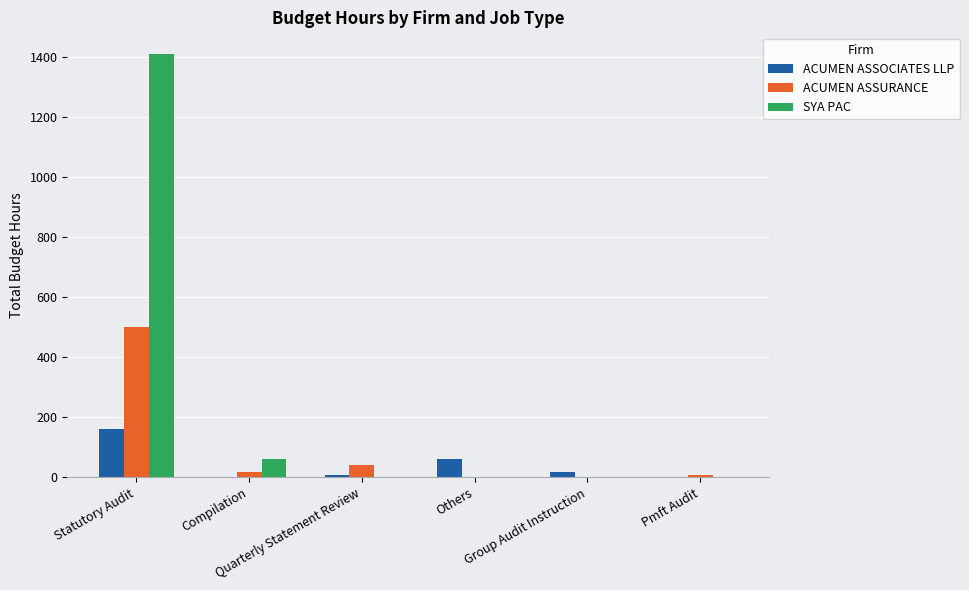

The ACUMEN ASSURANCE series shows 157 at Group Audit Instruction. True or false?

False